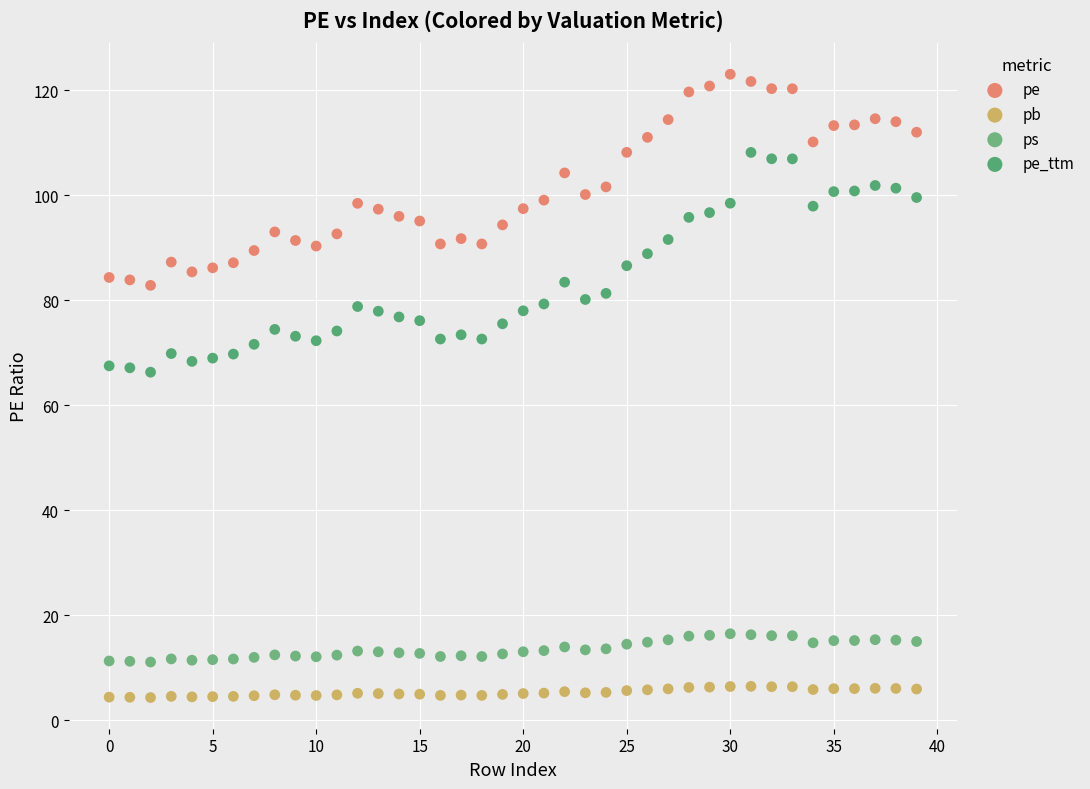

Across all data points, what is the range of Y values (max minus min)?

118.7